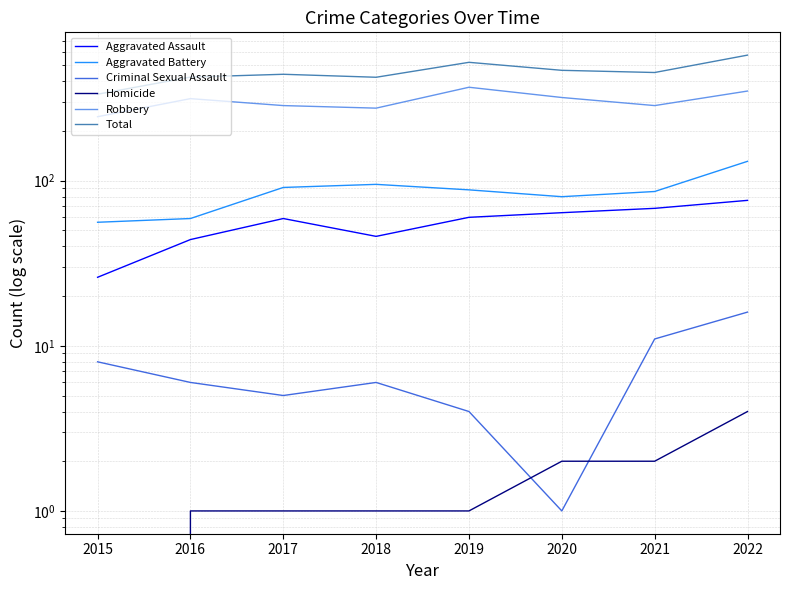

At 2016, list the series in order from largest to smallest.

Total, Robbery, Aggravated Battery, Aggravated Assault, Criminal Sexual Assault, Homicide